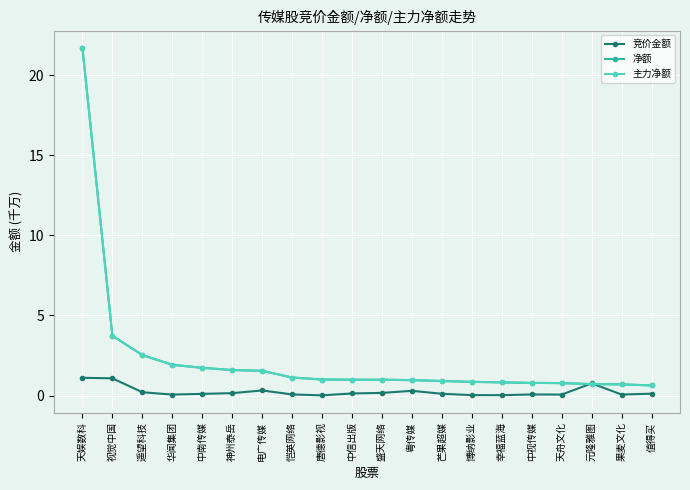

Is this an area chart (filled region under the line)?

No